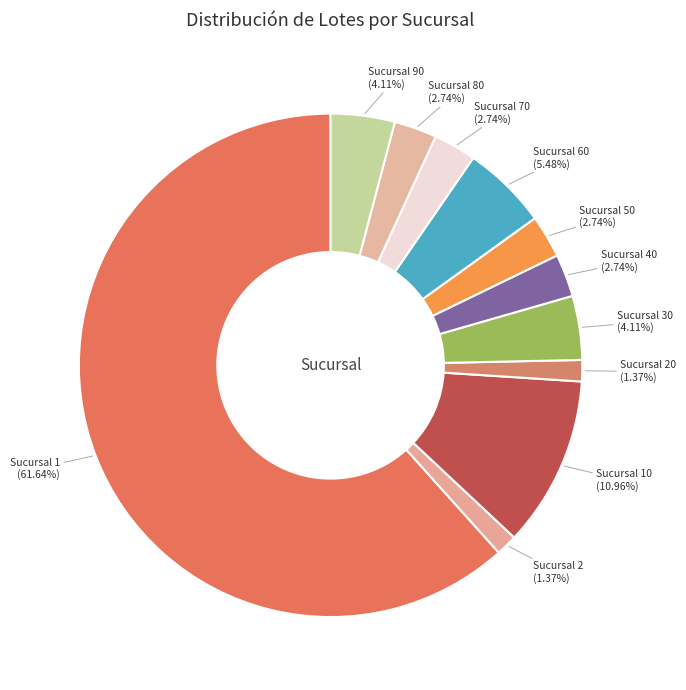

Is there a majority slice in this chart?

Yes